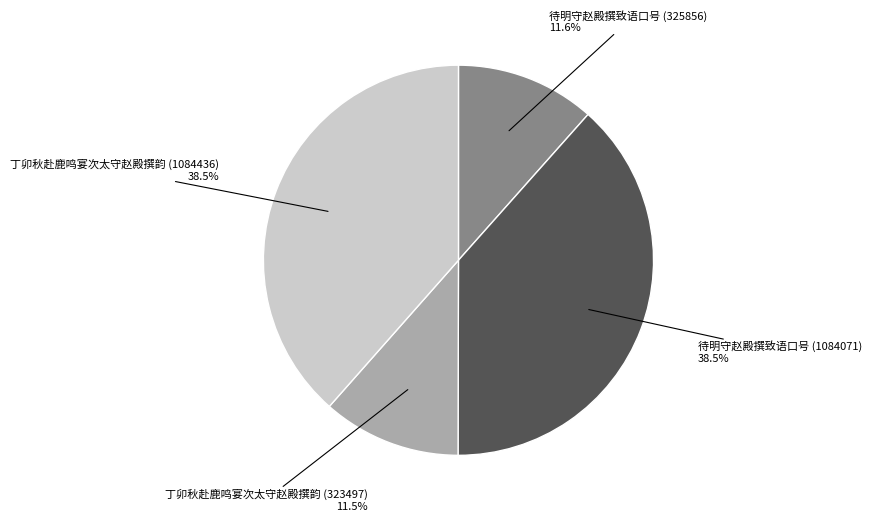

What percentage is the 待明守赵殿撰致语口号 (325856) slice, to the nearest percent?

12%